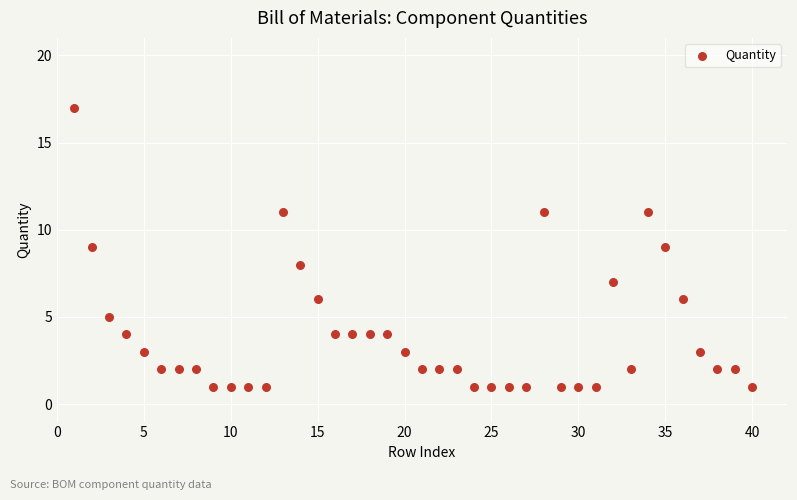

What is the range of X values (max minus min)?

39